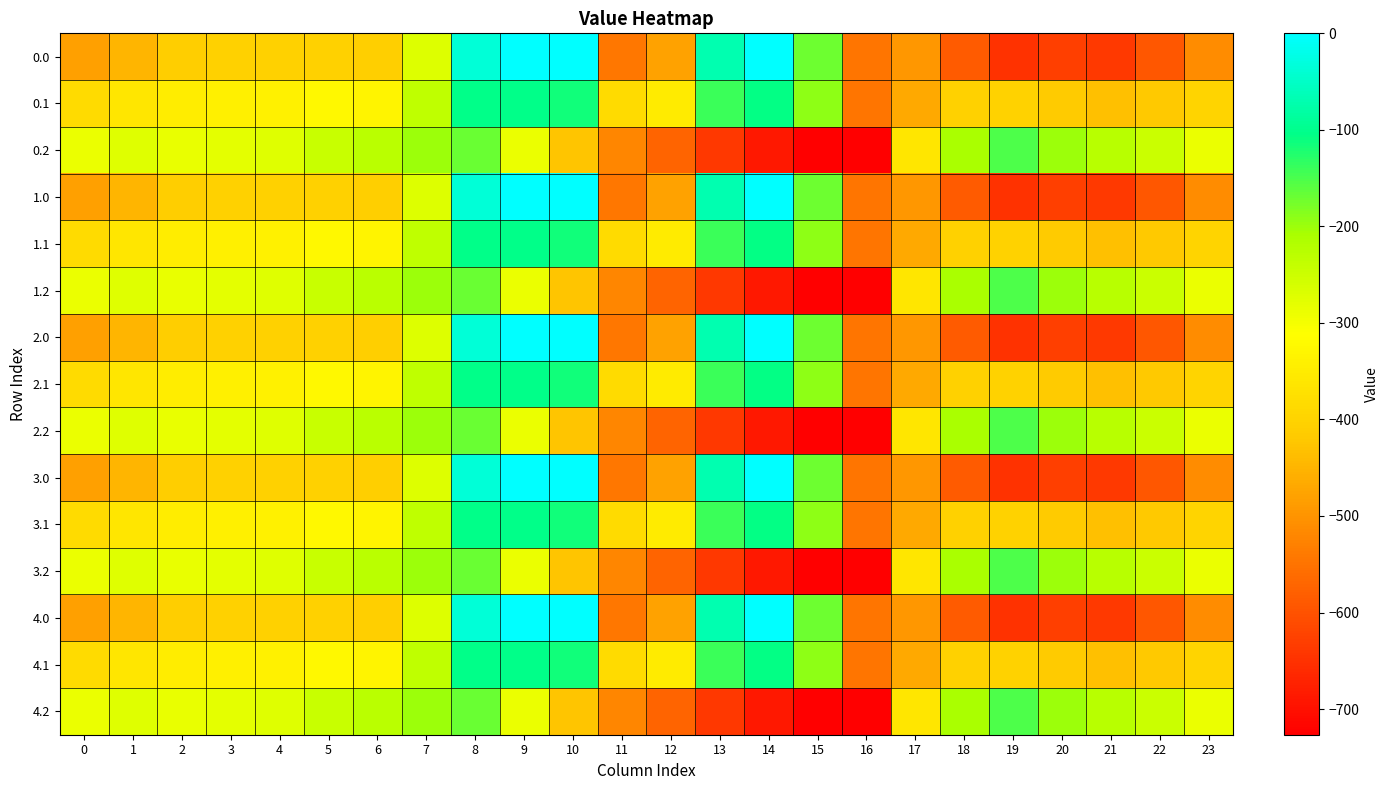

How many categories are shown in the chart?

24